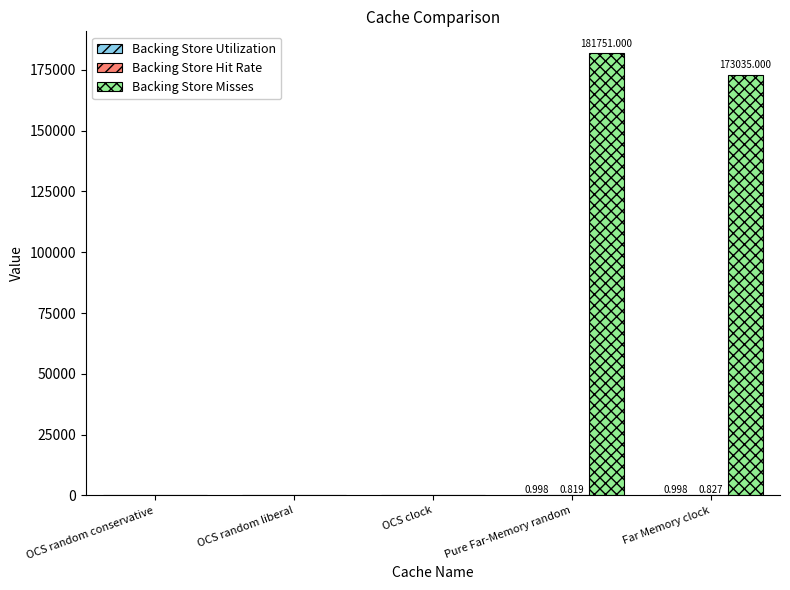

Which series changed the most between OCS random liberal and Far Memory clock?

Backing Store Misses